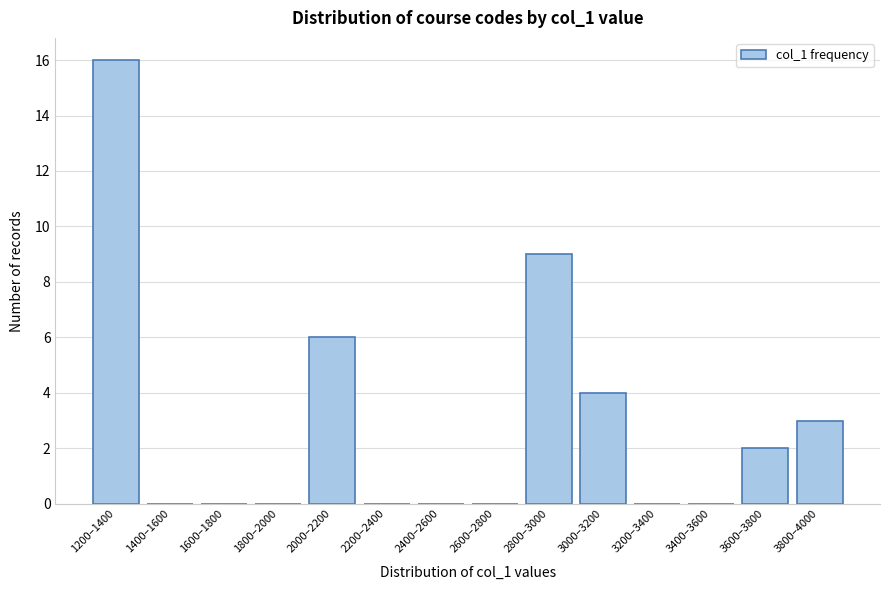

Reading left to right, extract all data points from this chart.

1200–1400=16	1400–1600=0	1600–1800=0	1800–2000=0	2000–2200=6	2200–2400=0	2400–2600=0	2600–2800=0	2800–3000=9	3000–3200=4	3200–3400=0	3400–3600=0	3600–3800=2	3800–4000=3